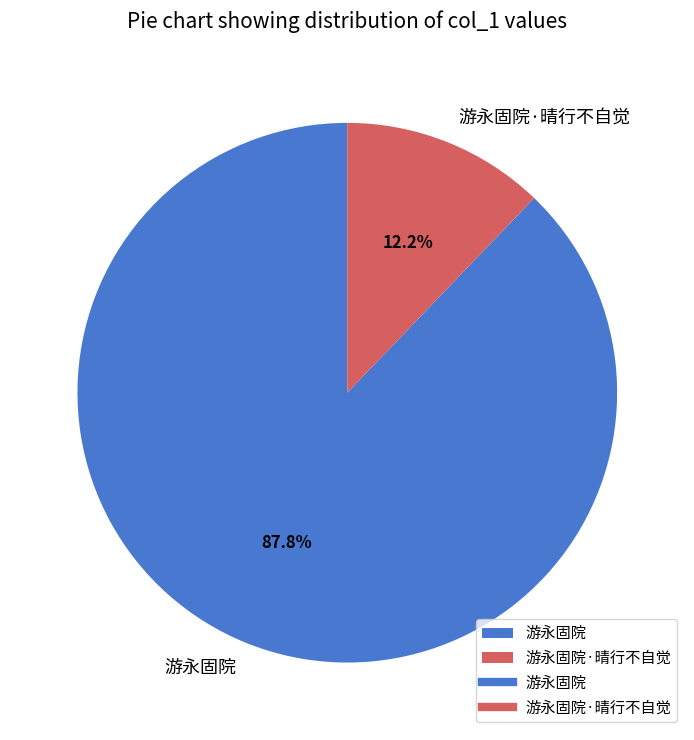

Do 游永固院·晴行不自觉 and 游永固院 together represent more than half of the pie?

Yes